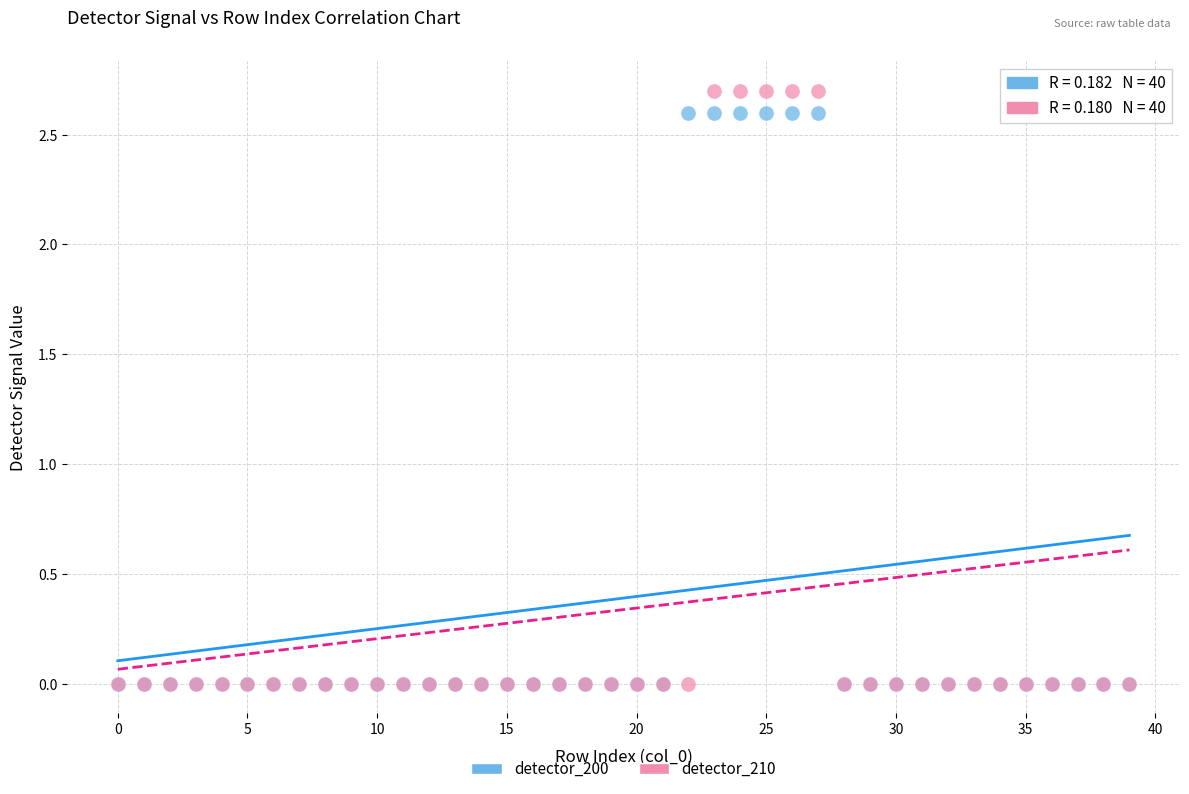

What are all the series names shown in the legend?

detector_200, detector_210